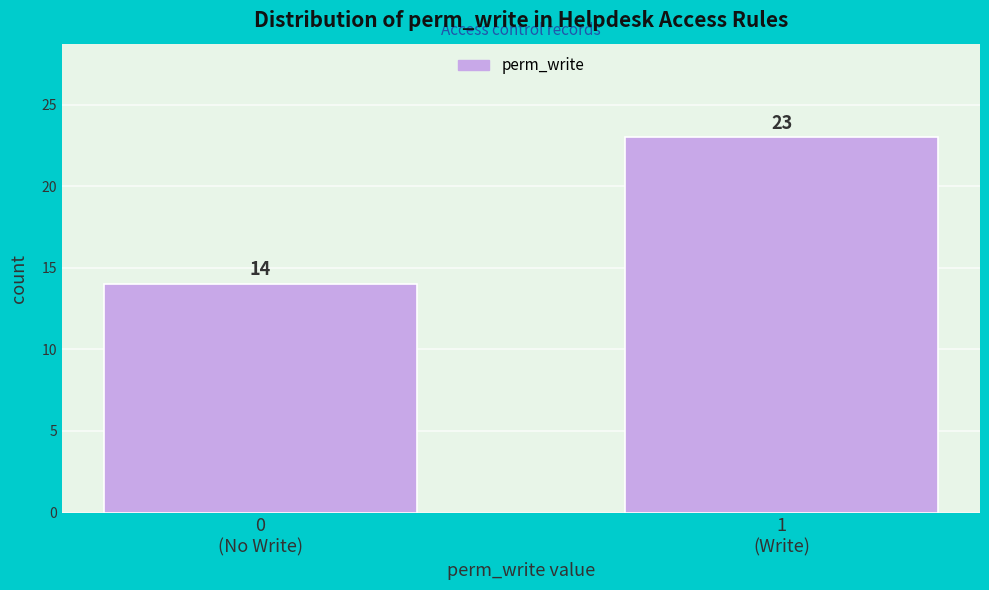

Reading left to right, what are all the values shown in this chart?

14	23